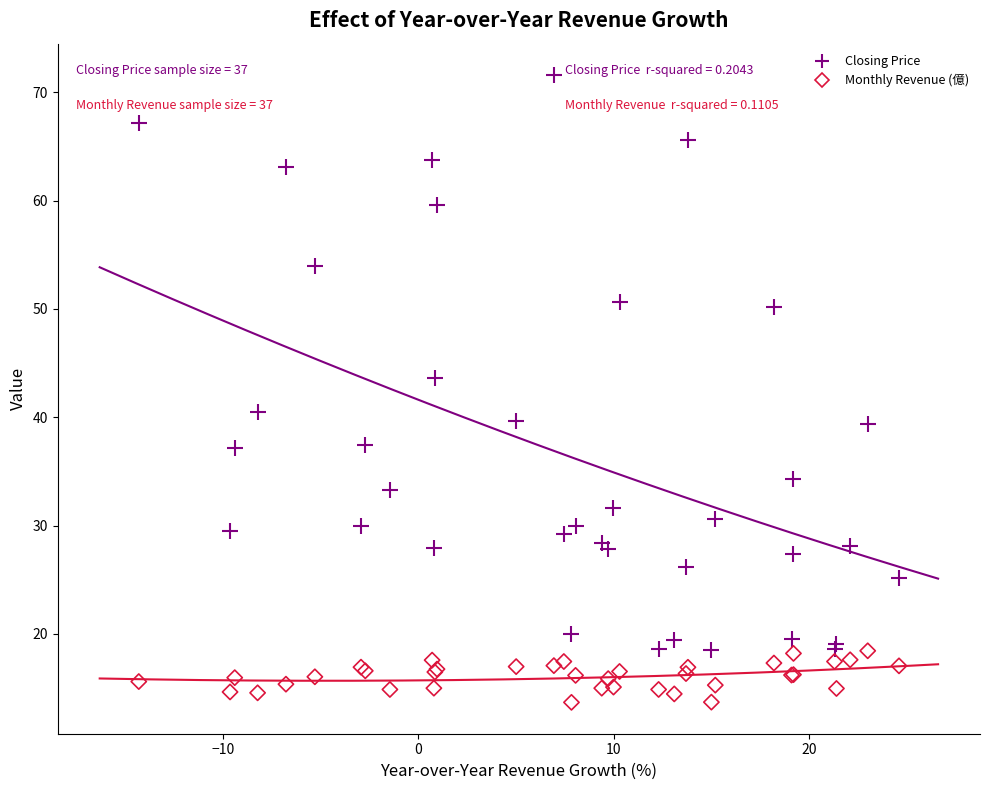

Which series reaches the minimum Y coordinate?

Monthly Revenue (億)